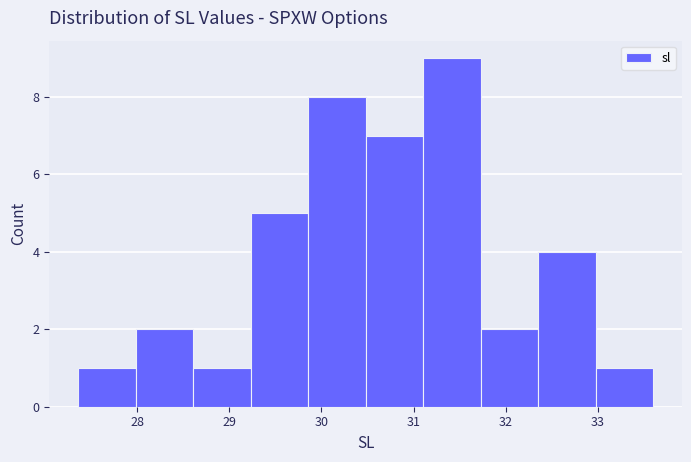

Over which range of the x-axis is the bar tallest?

31.1 to 31.7